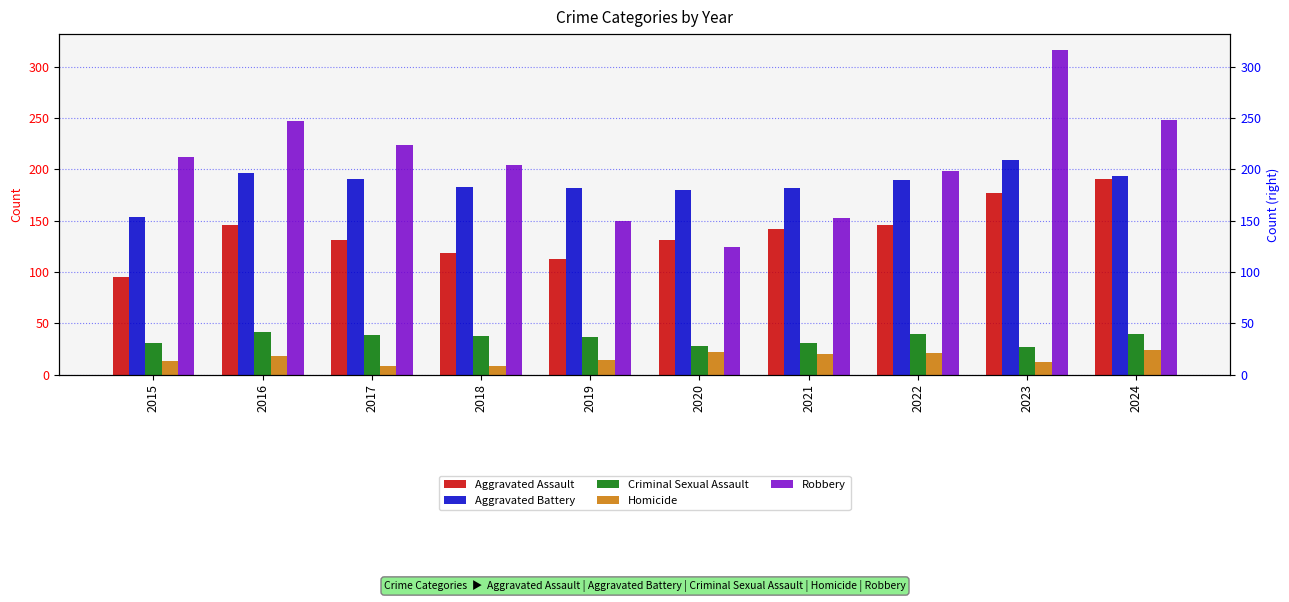

How many series are shown in this chart?

5